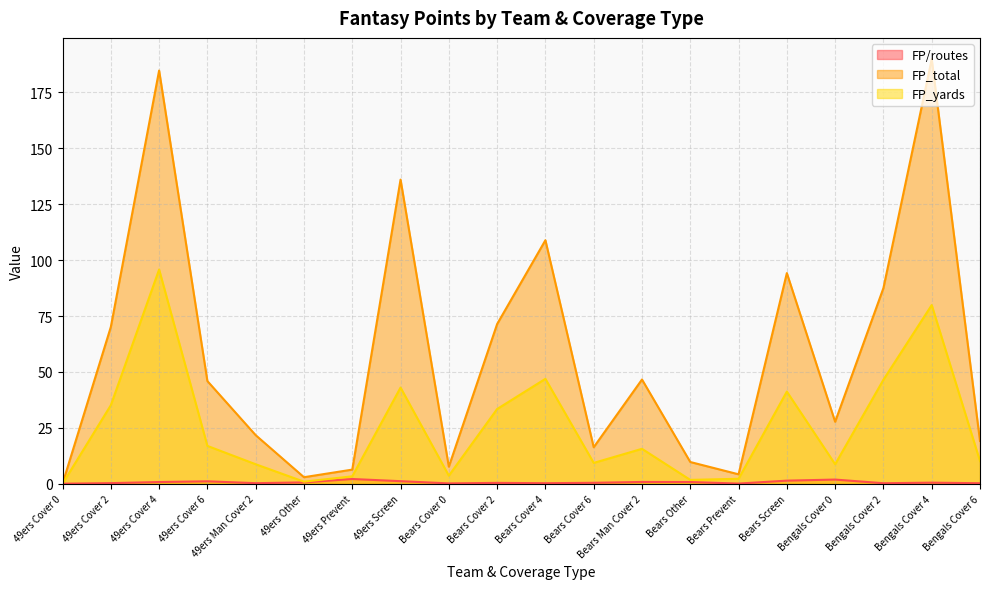

Rank the series by their maximum value, from lowest to highest.

FP/routes, FP_yards, FP_total